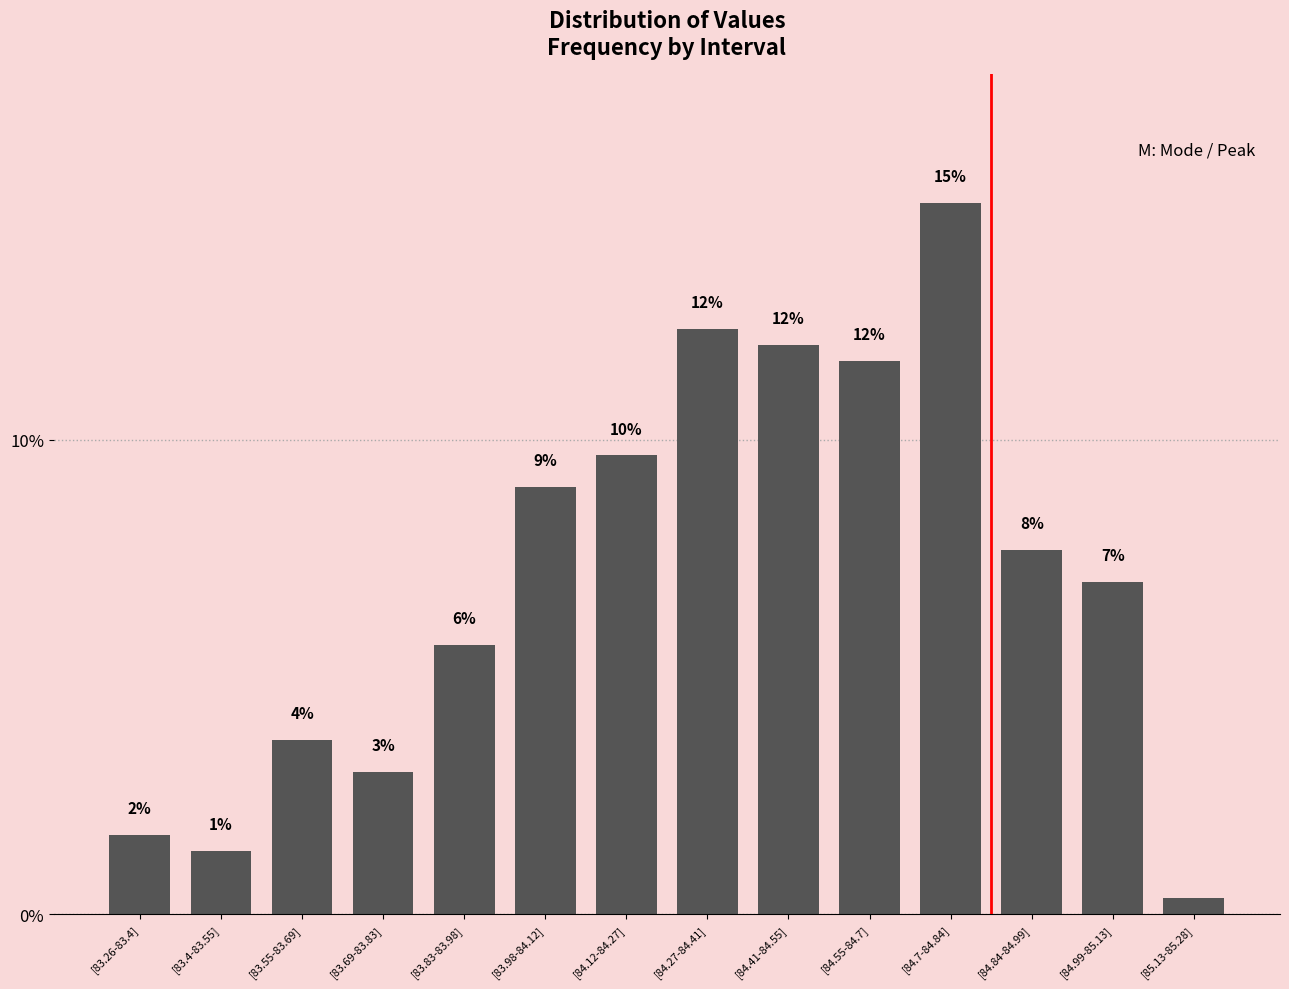

Count the number of categories in the chart.

14